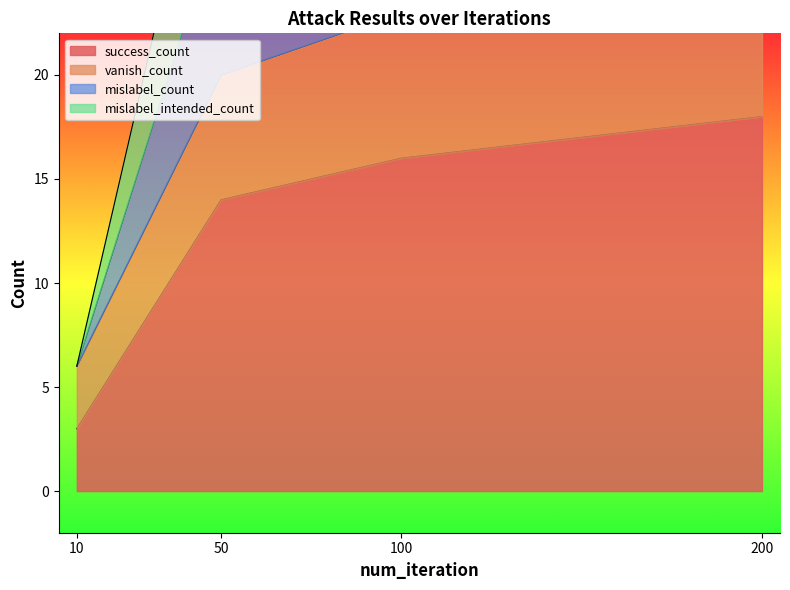

Where is mislabel_intended_count nearest to the value 21?

50